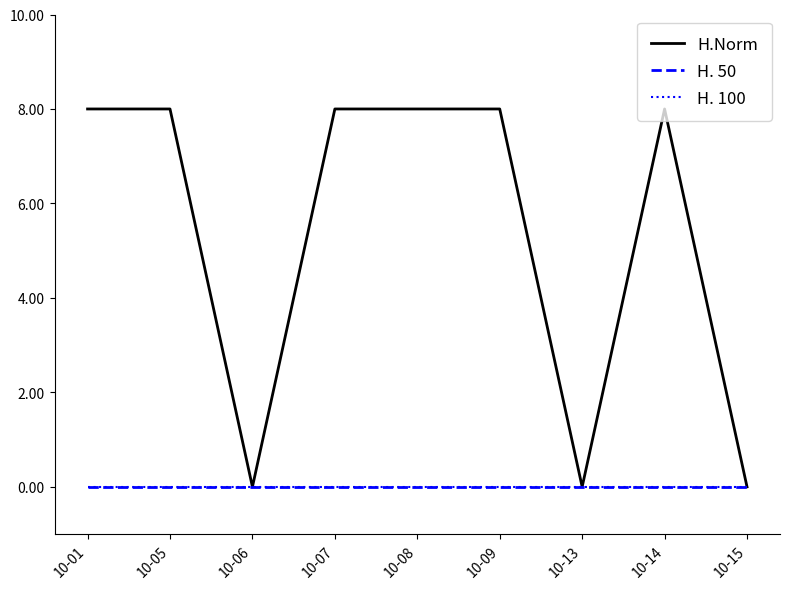

Does the chart display data point markers on the line(s)?

No